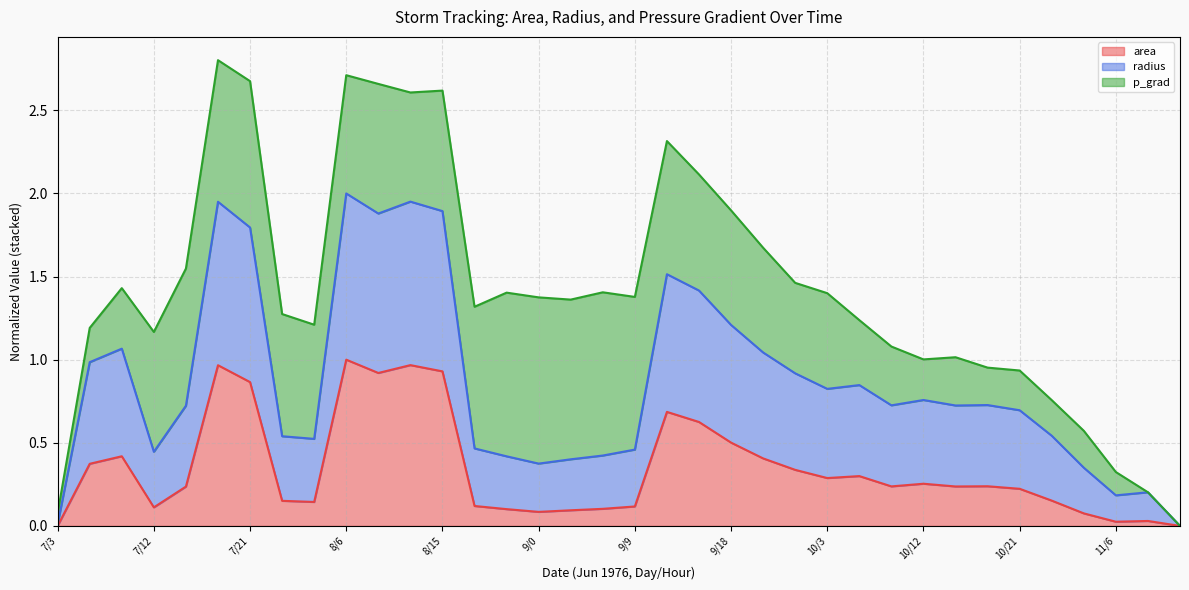

What is the total value across all series at 9/18?

1.9